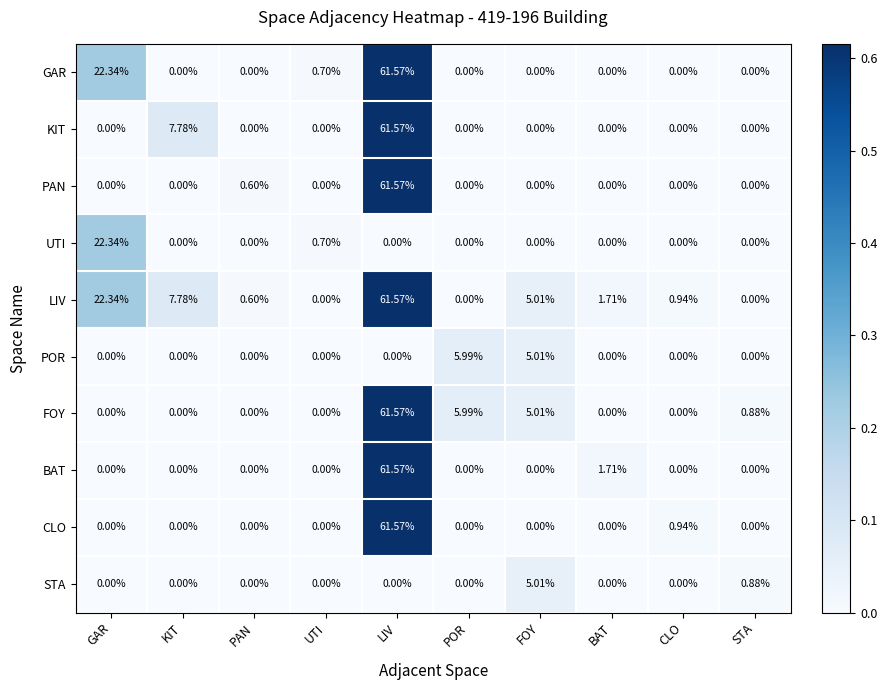

At which label is UTI closest to 11?

UTI